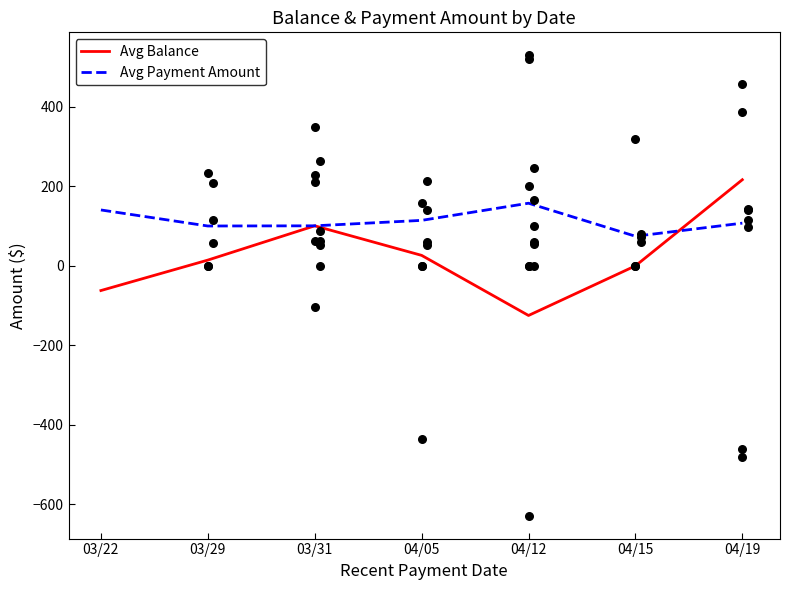

Which series contains the lowest Y value?

Avg Balance